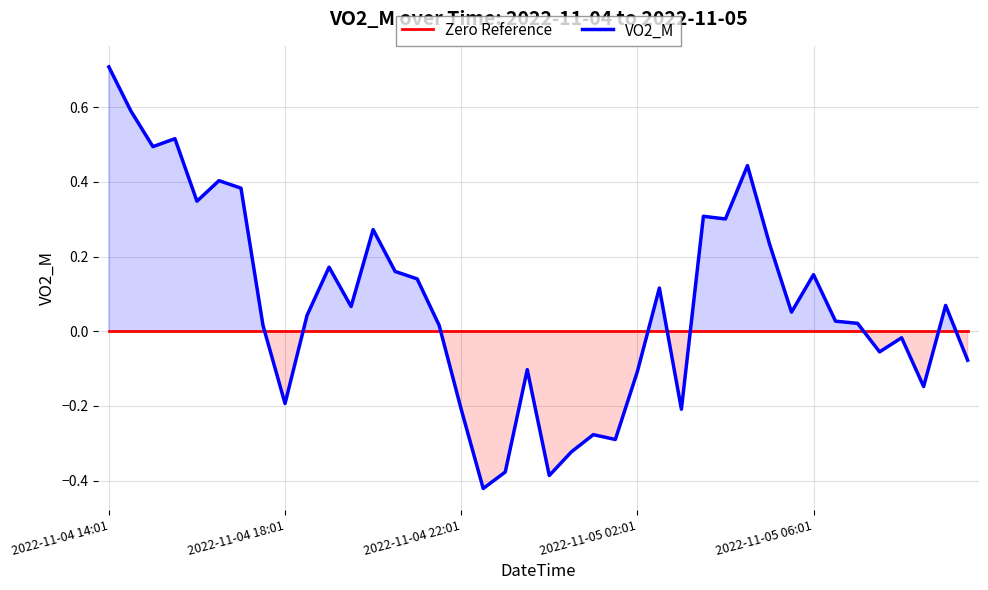

Rank the series by their maximum value, from lowest to highest.

Zero Reference, VO2_M